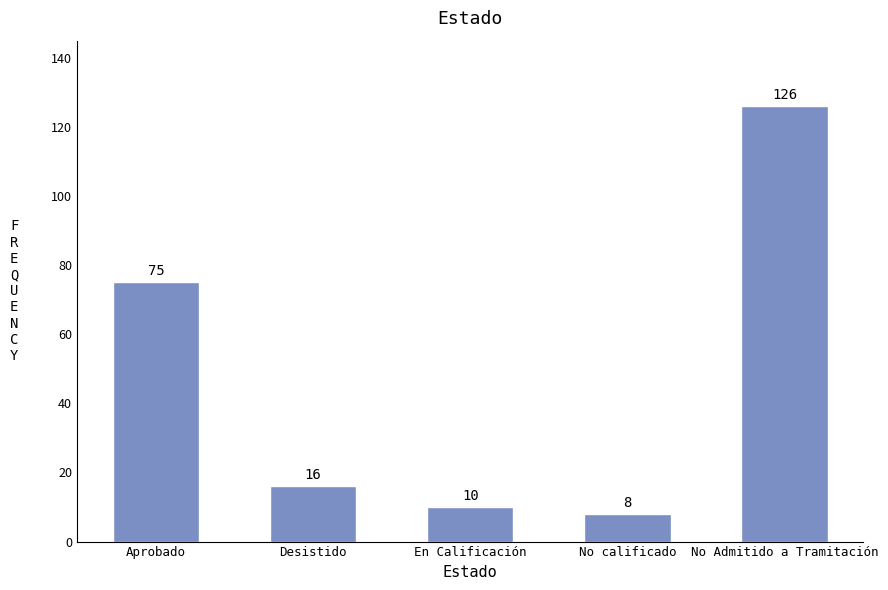

Is it true that the value at Aprobado is 122?

False